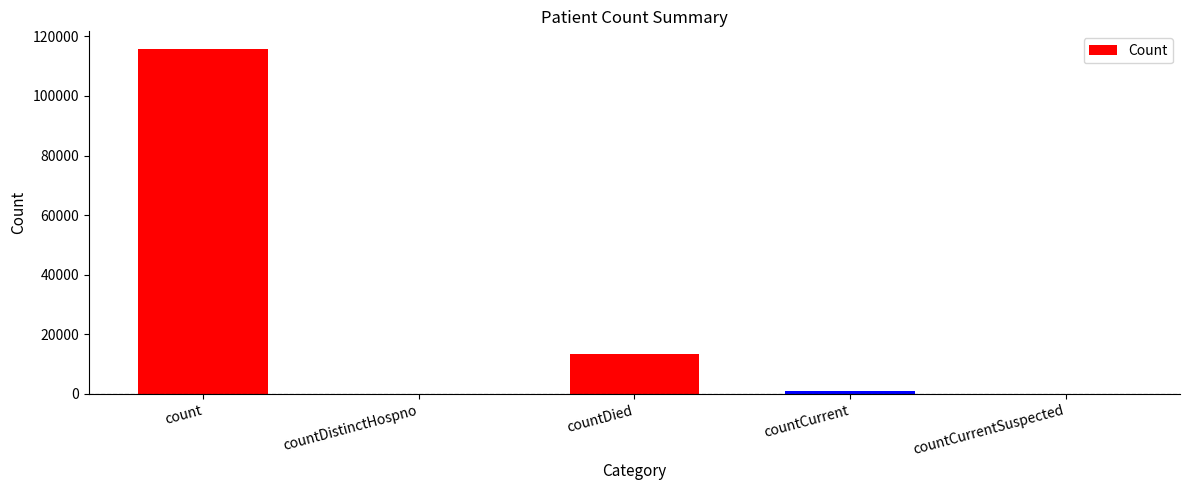

What is the average value?

26068